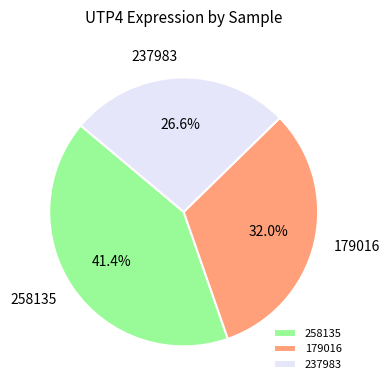

How many segments does this pie chart have?

3